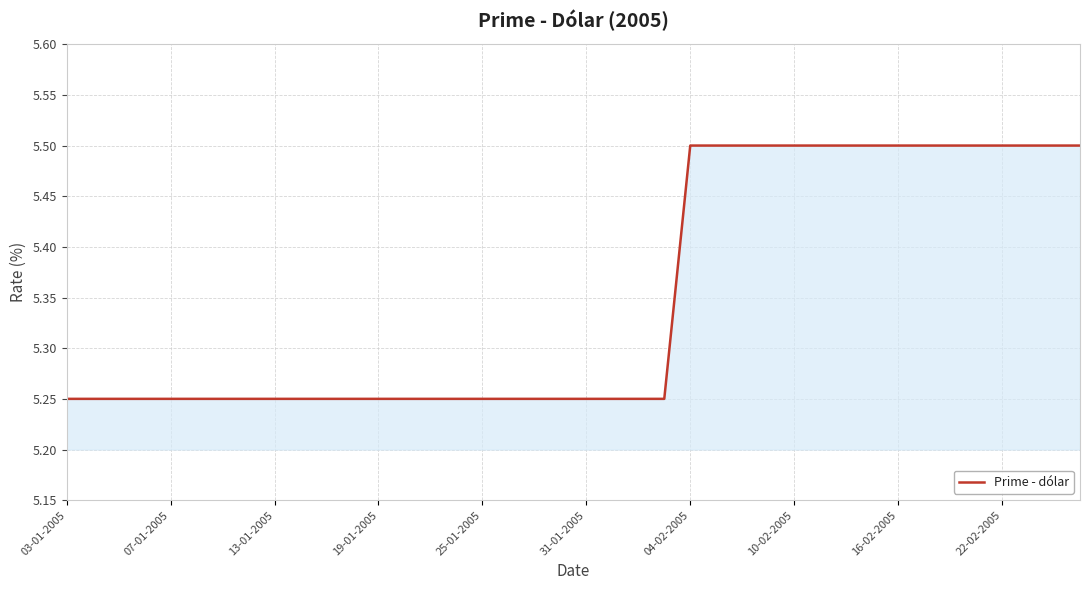

What is the maximum value shown in the chart?

5.5